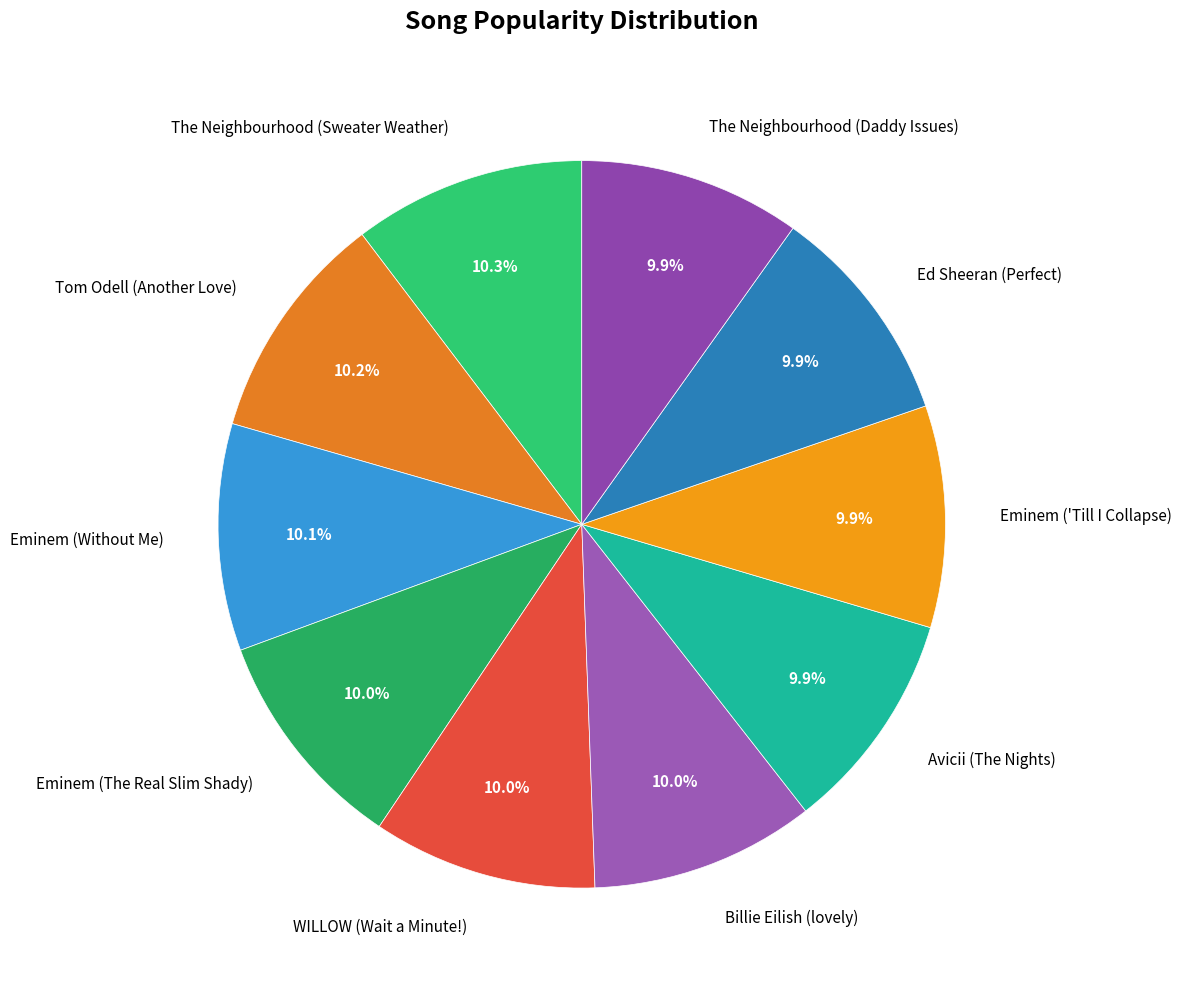

Count the number of slices in the pie.

10